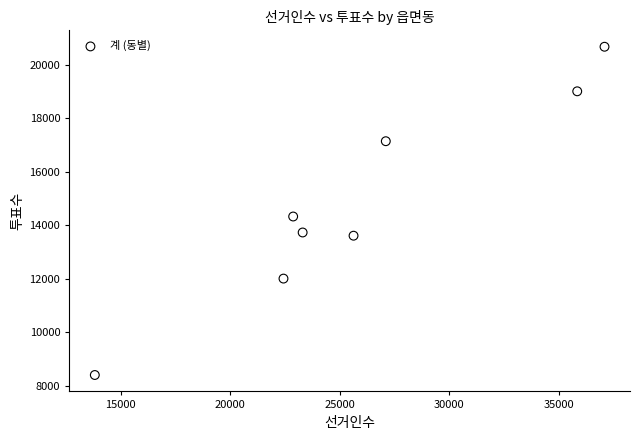

What Y value in the scatter plot is closest to 14531?

14321